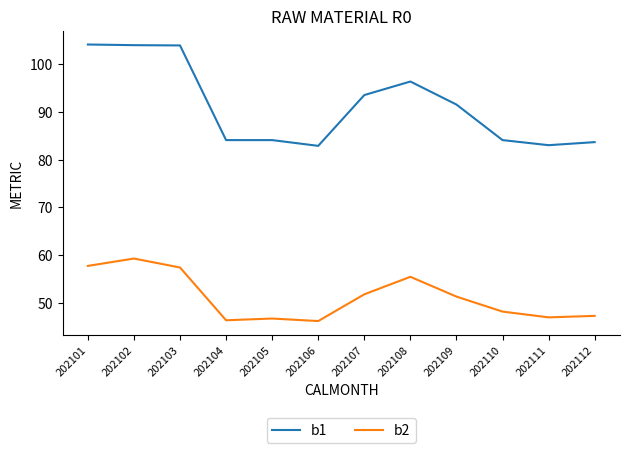

Which series changed the most between 202102 and 202107?

b1